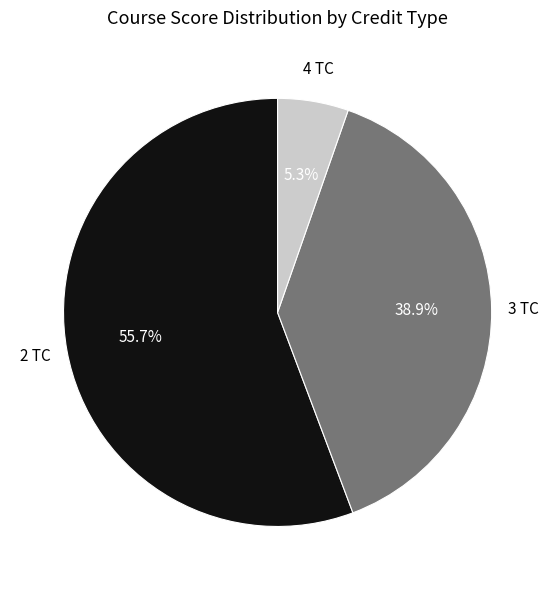

Is there any slice that represents more than half of the pie?

Yes